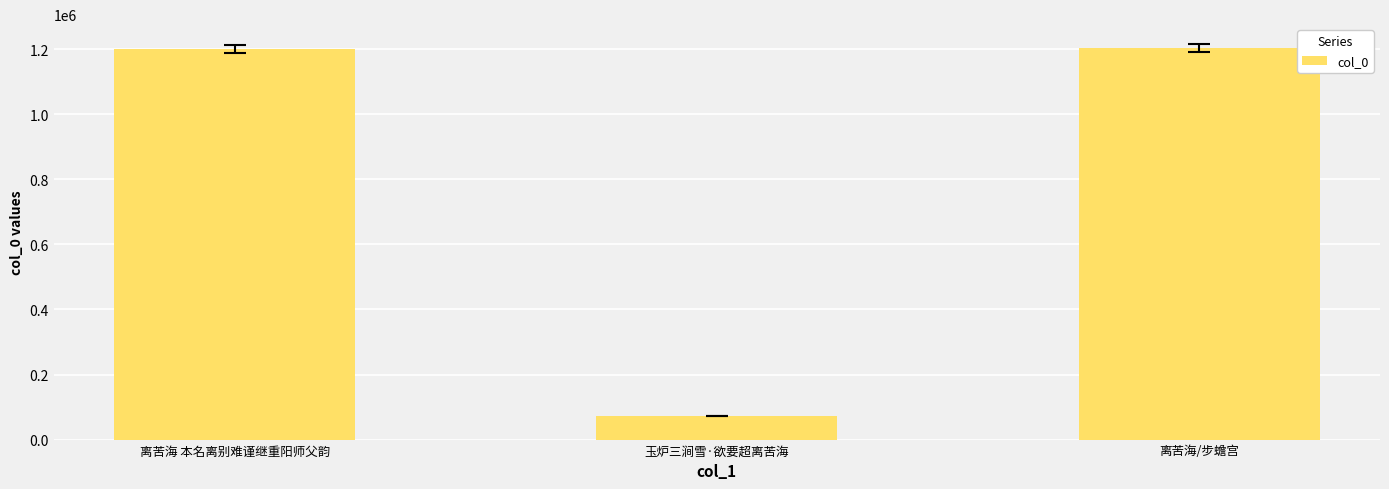

At which category does the chart reach its minimum across all series?

玉炉三涧雪·欲要超离苦海